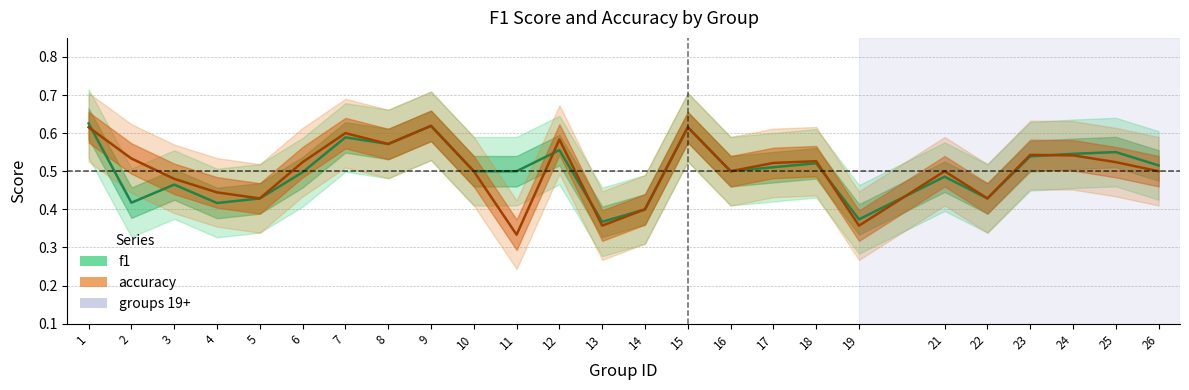

Does the chart display data point markers on the line(s)?

No